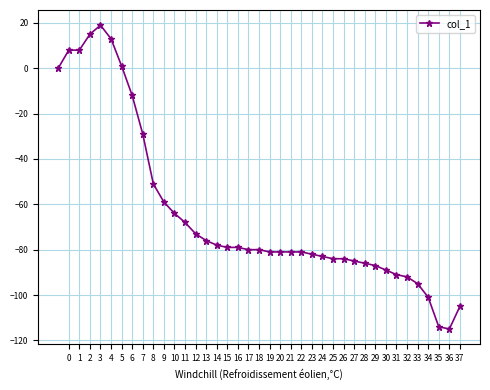

What is the value of the 9th point from the left?

-29